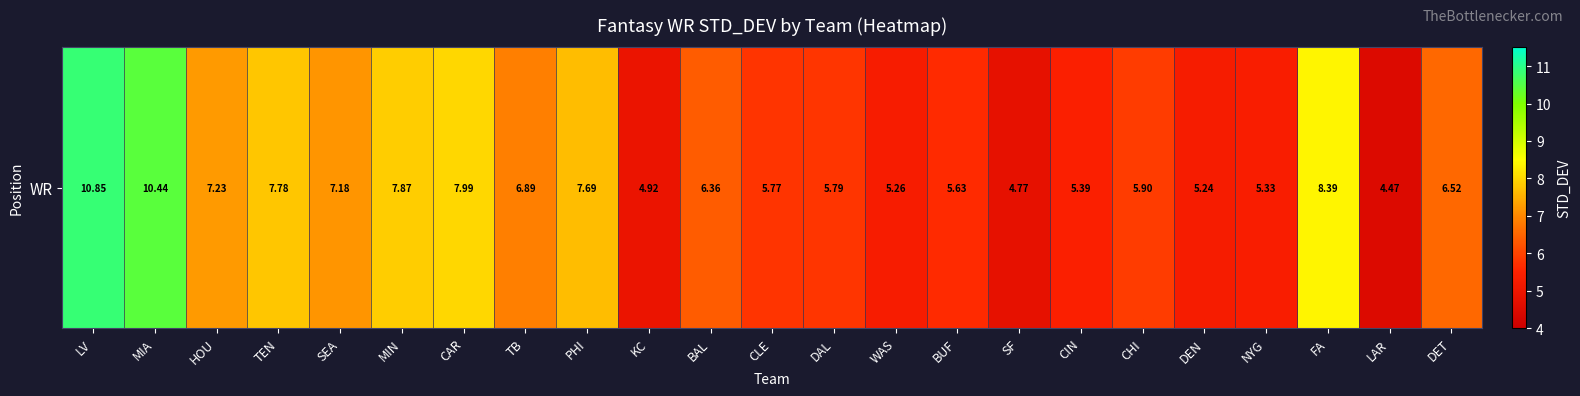

What is the sum of all values?

153.7